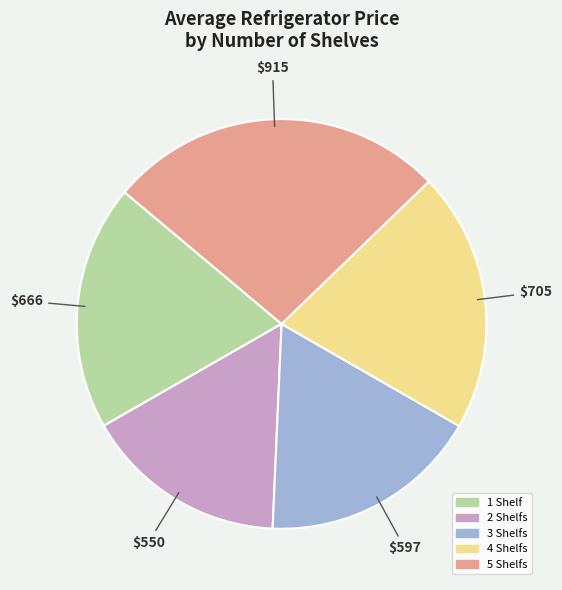

Is there any slice that represents more than half of the pie?

No